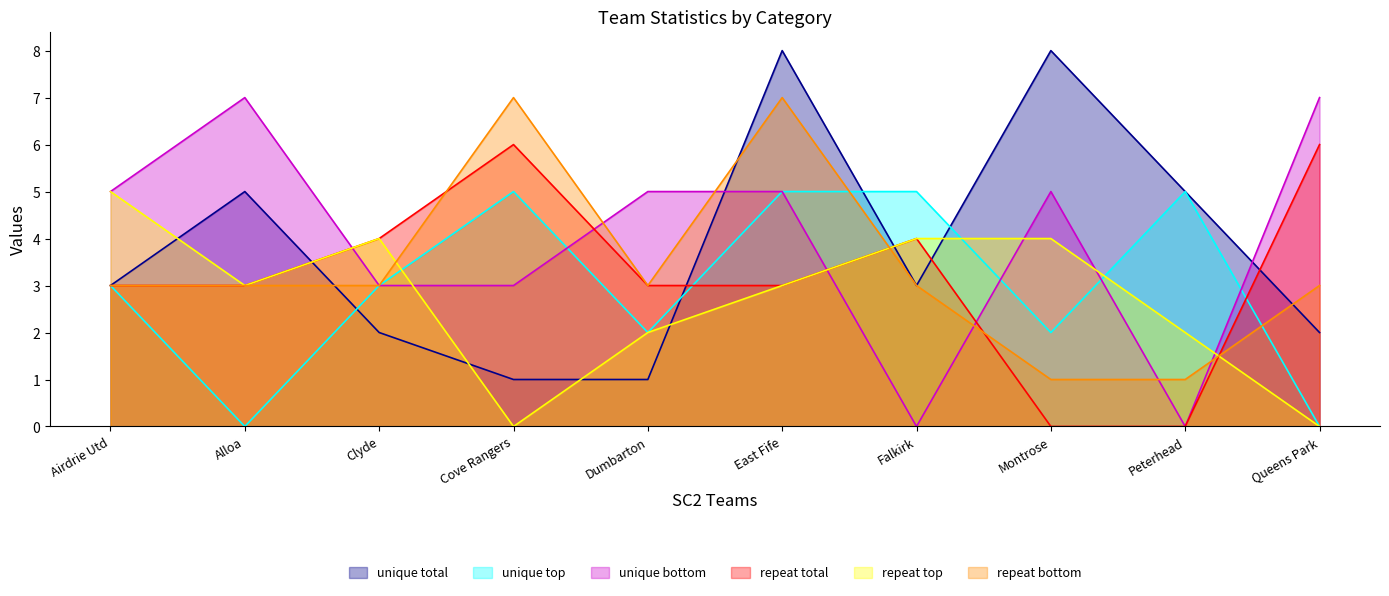

At how many categories does at least one series exceed 2?

10